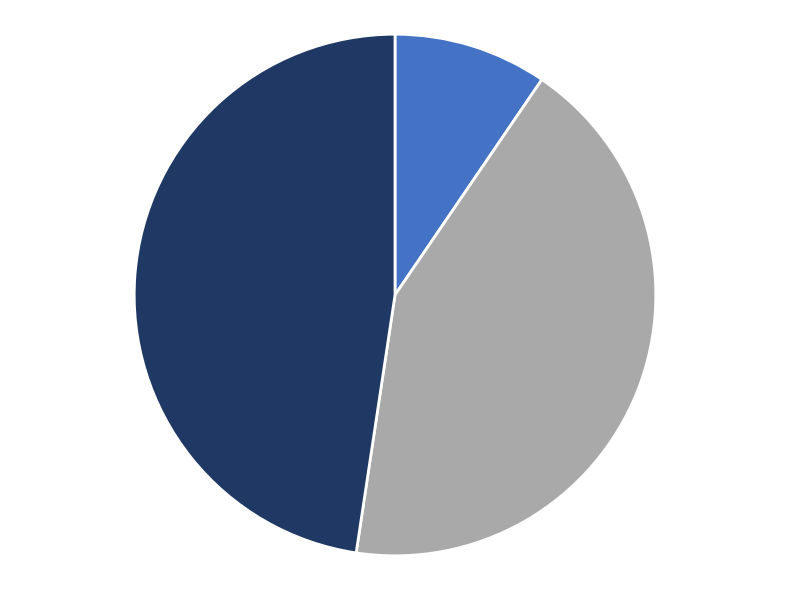

Is there any slice that represents more than half of the pie?

No